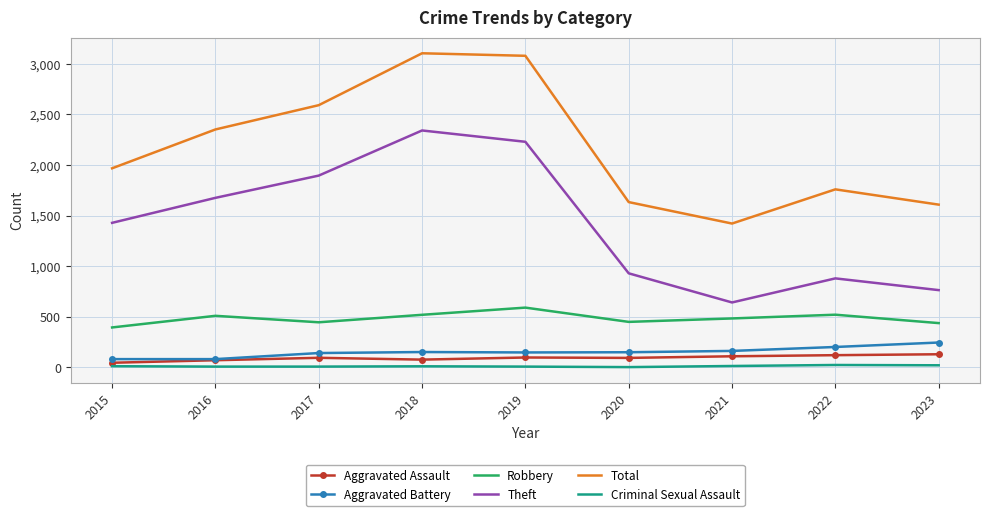

The value of Theft at 2020 is 930. True or false?

True